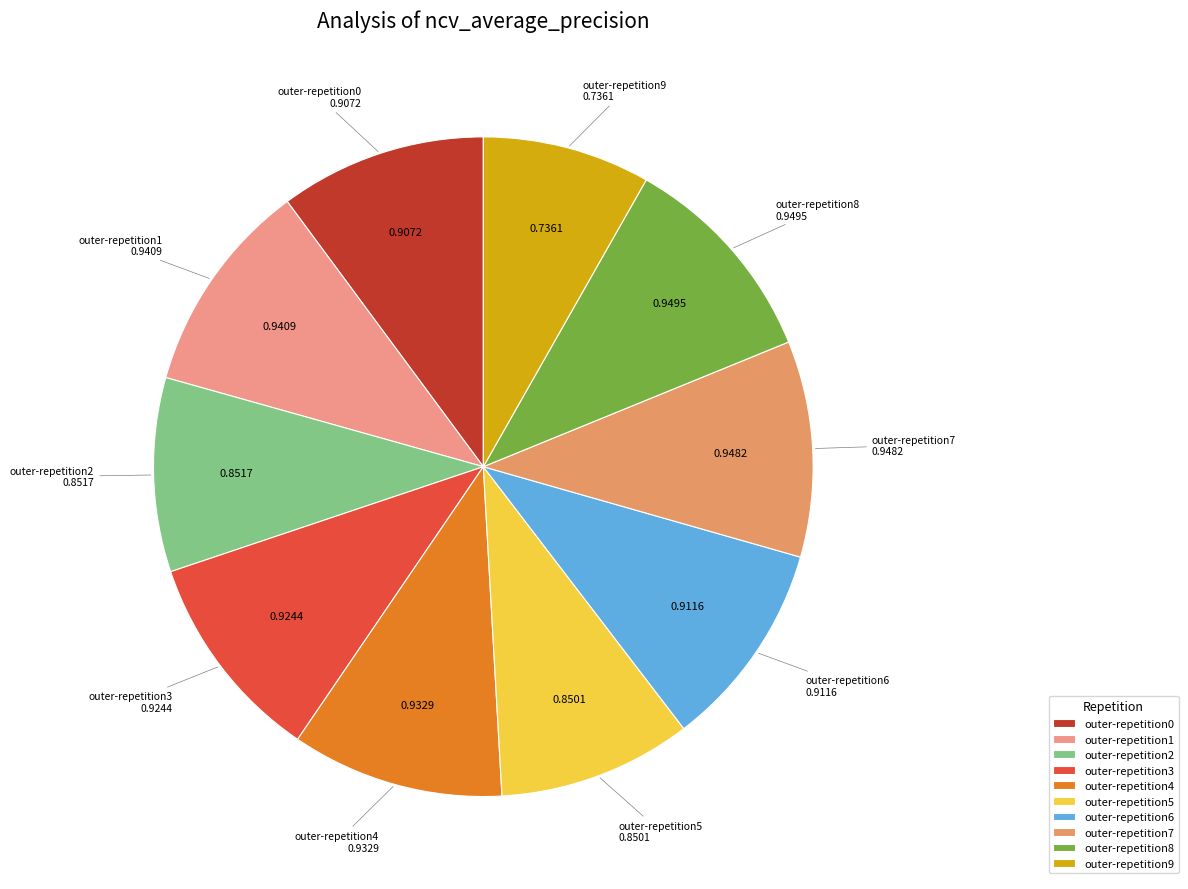

Does outer-repetition8 account for over 50% of the chart?

No